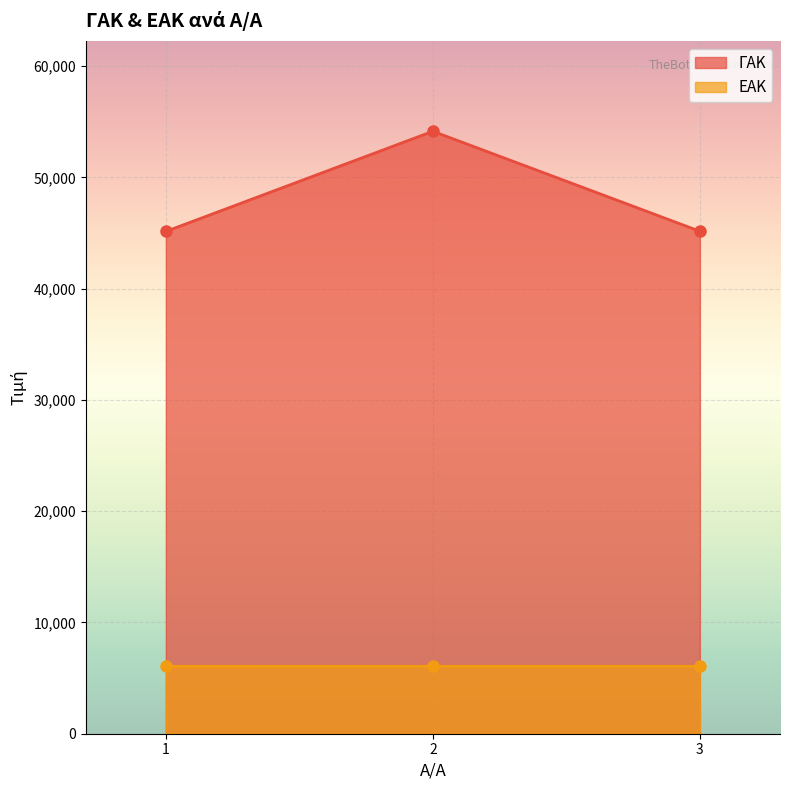

What is the sum of the ΕΑΚ values at 1 and 2?

12125